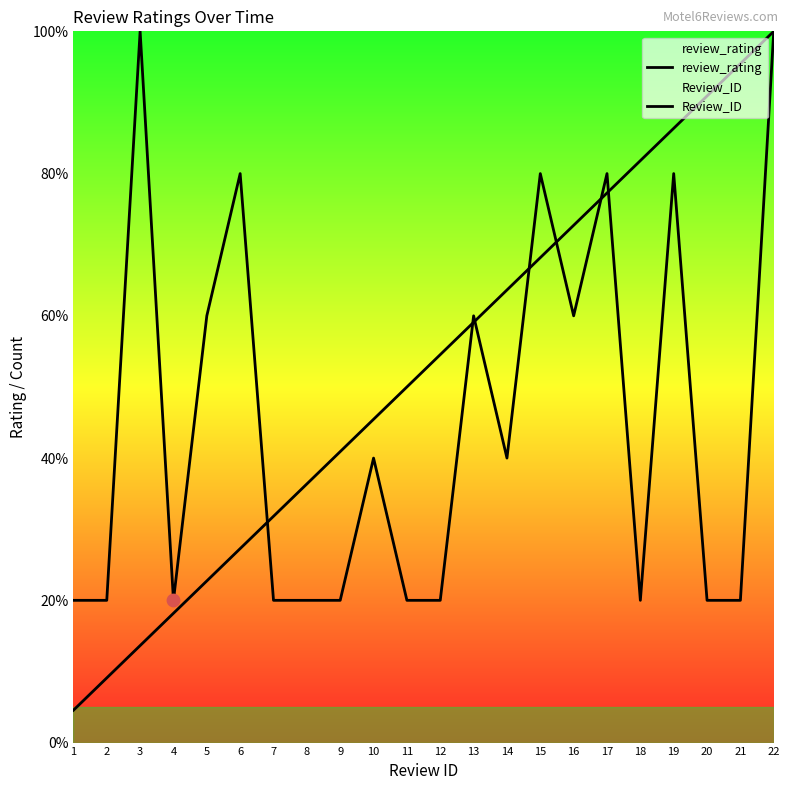

At how many categories does at least one series exceed 52?

14